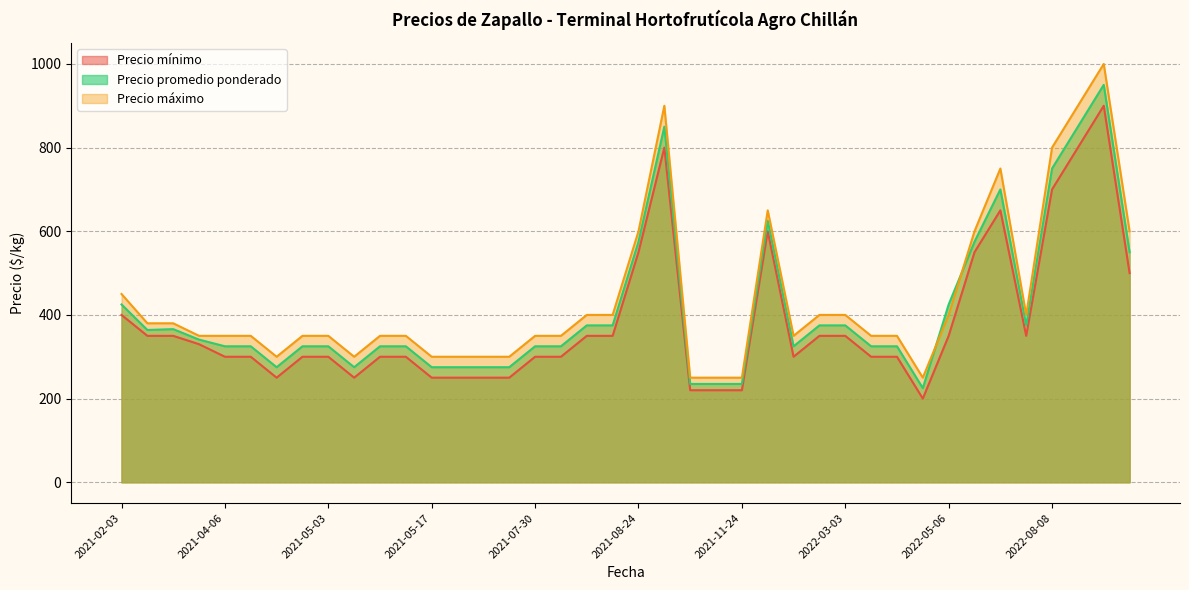

True or false: Precio máximo and Precio mínimo cross at least once.

False